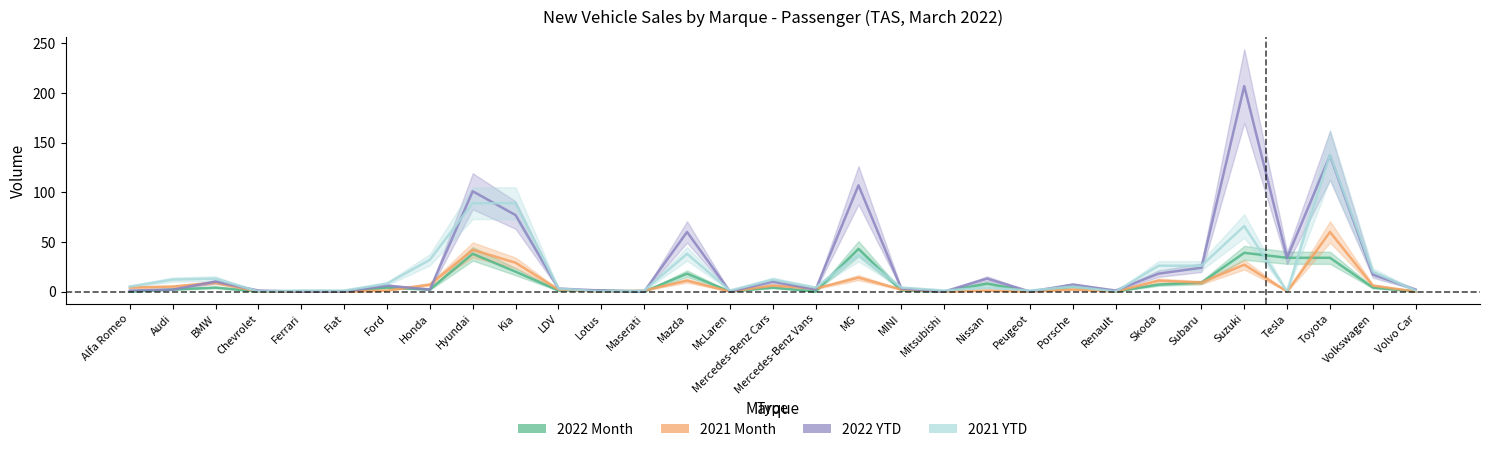

Is the value of 2021 Month at Mercedes-Benz Cars greater than the value of 2021 YTD at BMW?

No